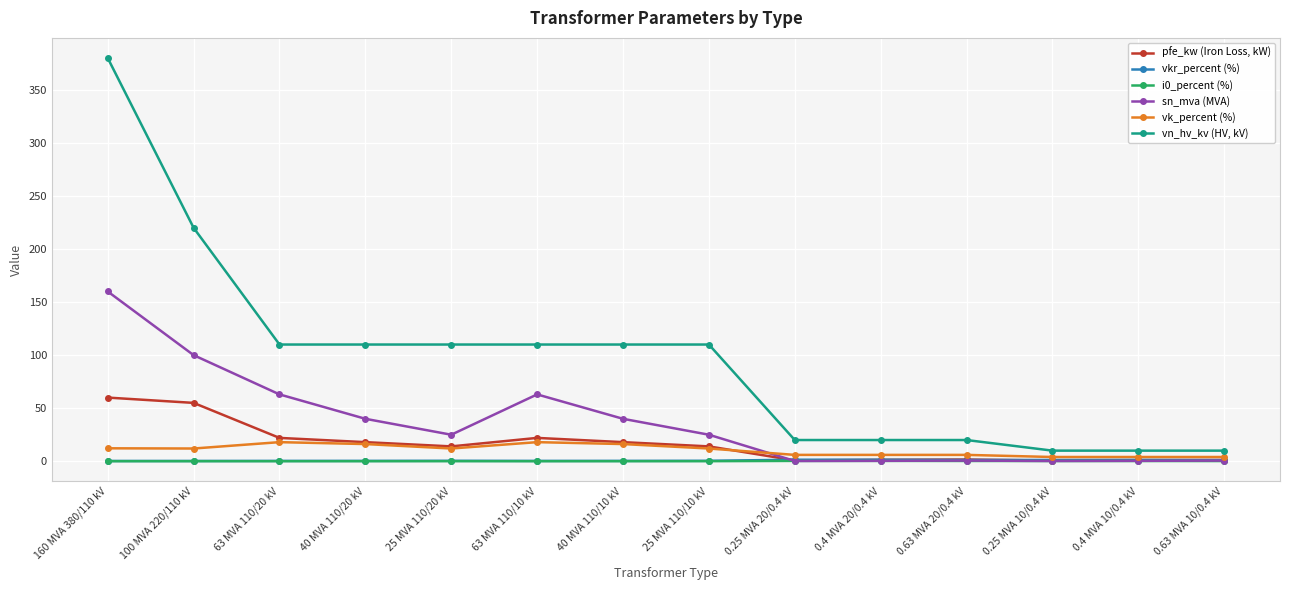

At which category is the sum across all series the highest?

160 MVA 380/110 kV